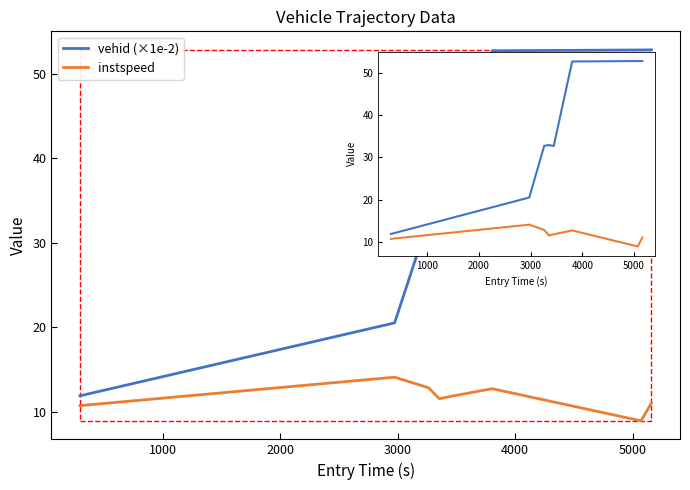

What is the maximum value shown in the chart?

52.8